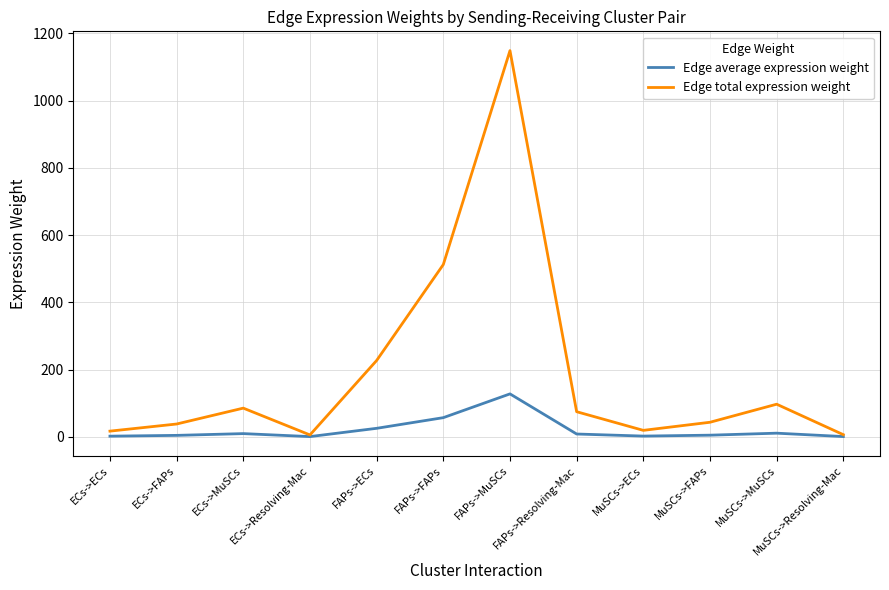

At which label is Edge total expression weight closest to 576?

FAPs->FAPs